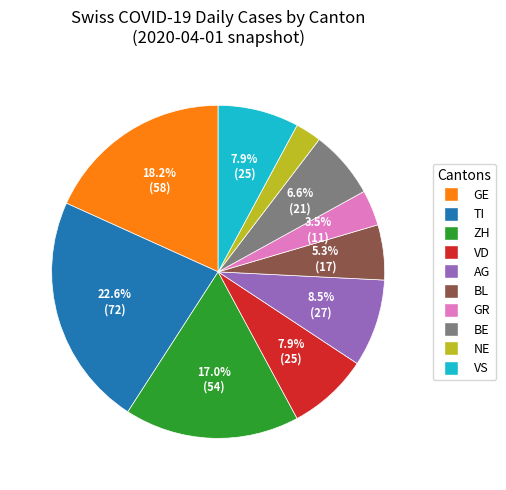

Is there any slice that represents more than half of the pie?

No